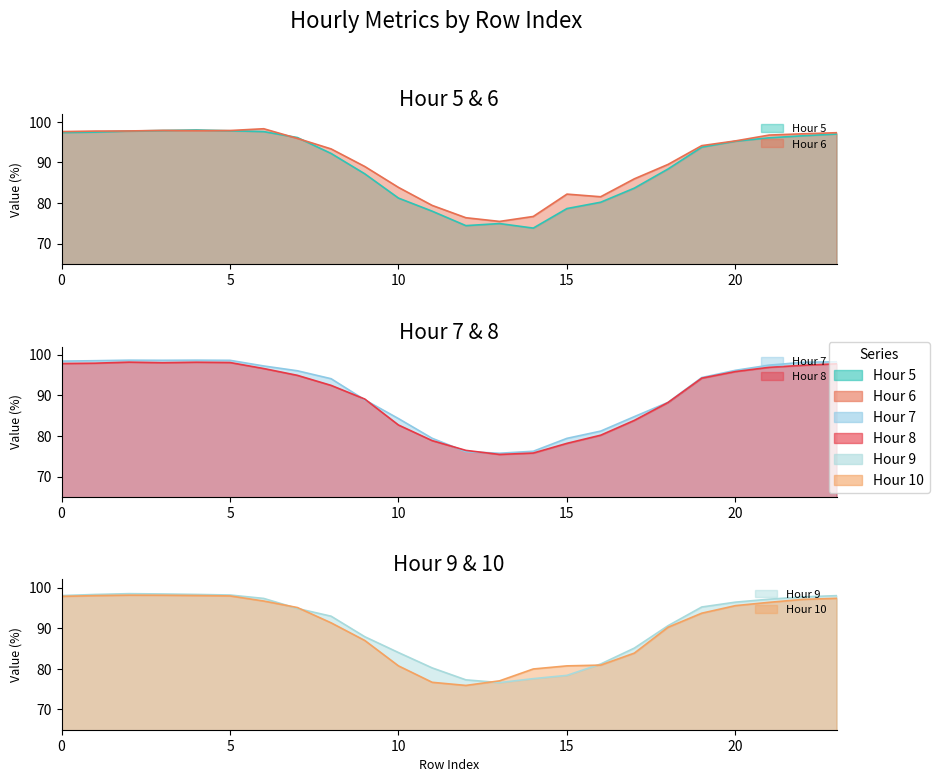

Where is 8 nearest to the value 86?

17